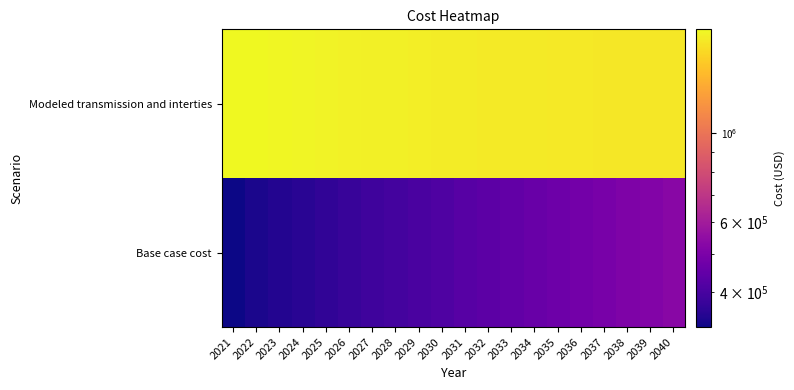

Which series changed the most between 2023 and 2030?

Modeled transmission and interties